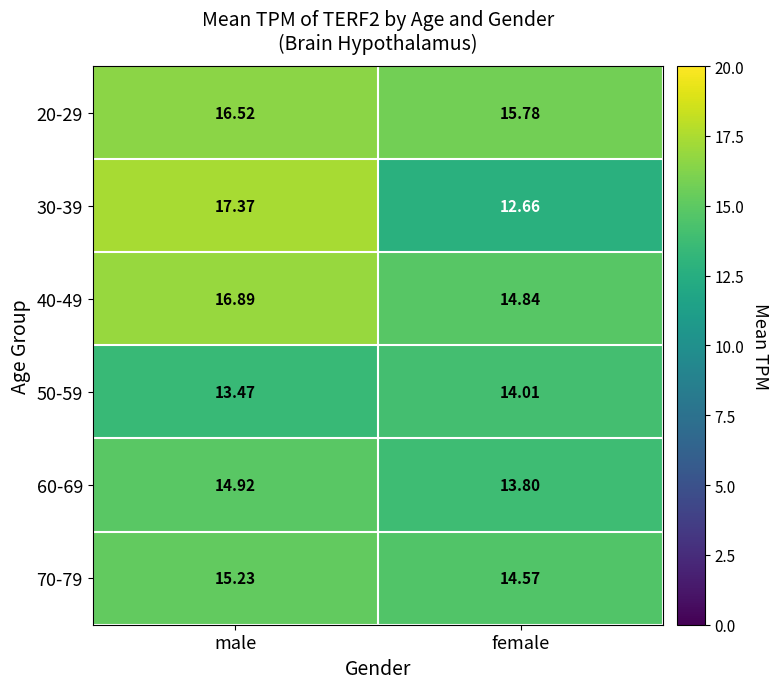

Rank the categories by 50-59 value from lowest to highest.

male, female